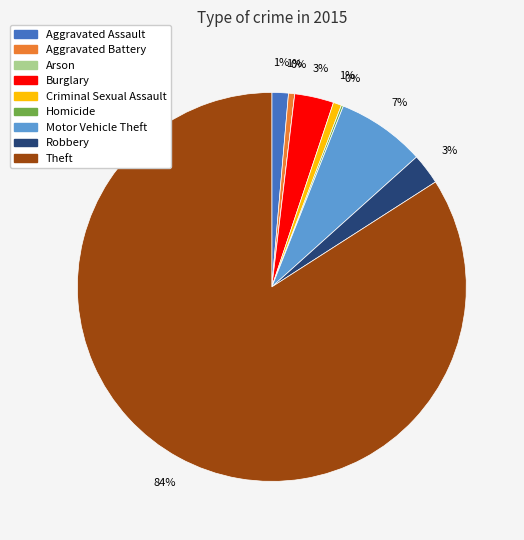

Rank the categories by value from lowest to highest.

Arson, Homicide, Aggravated Battery, Criminal Sexual Assault, Aggravated Assault, Robbery, Burglary, Motor Vehicle Theft, Theft